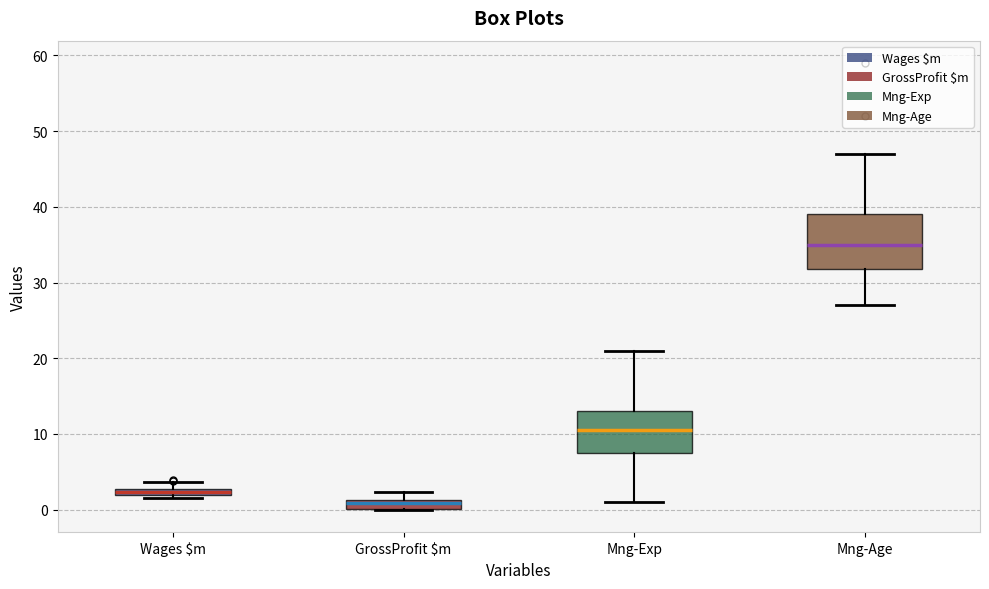

Which box is the tallest, from its lower edge to its upper edge?

Mng-Age